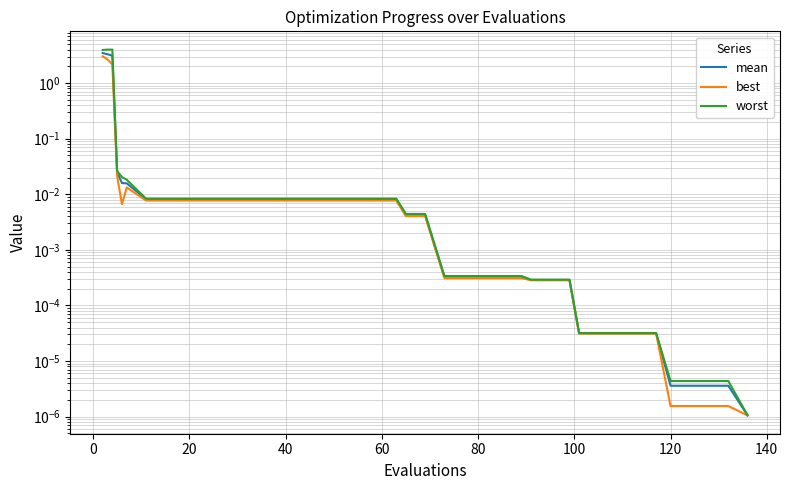

True or false: worst has more than 0 points higher than both neighbors.

False